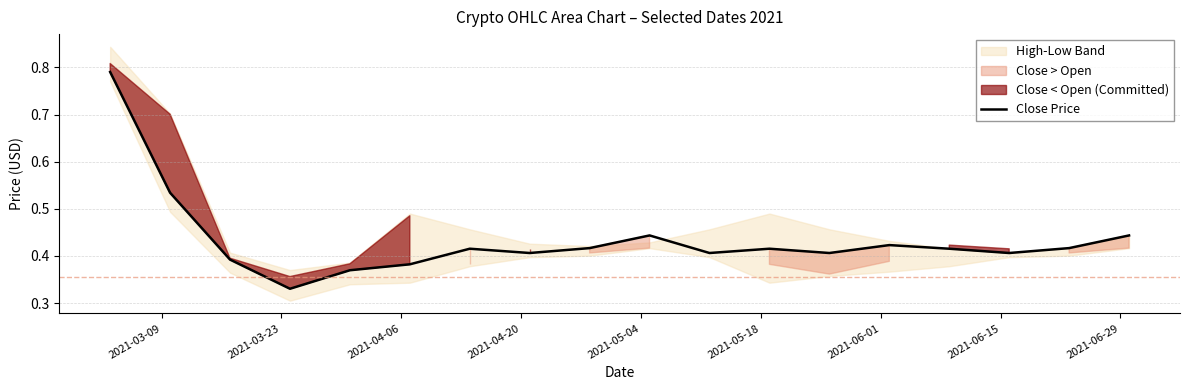

What is the sum of all values?

7.8